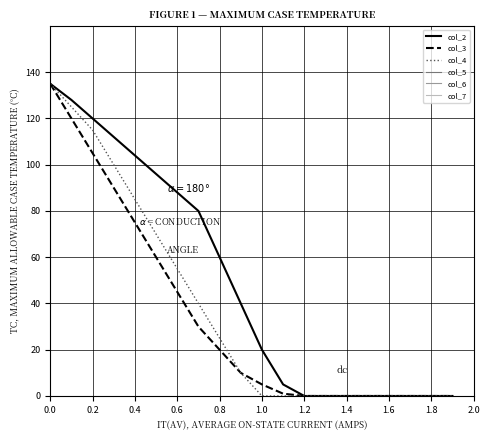

What is the maximum value for col_3?

135